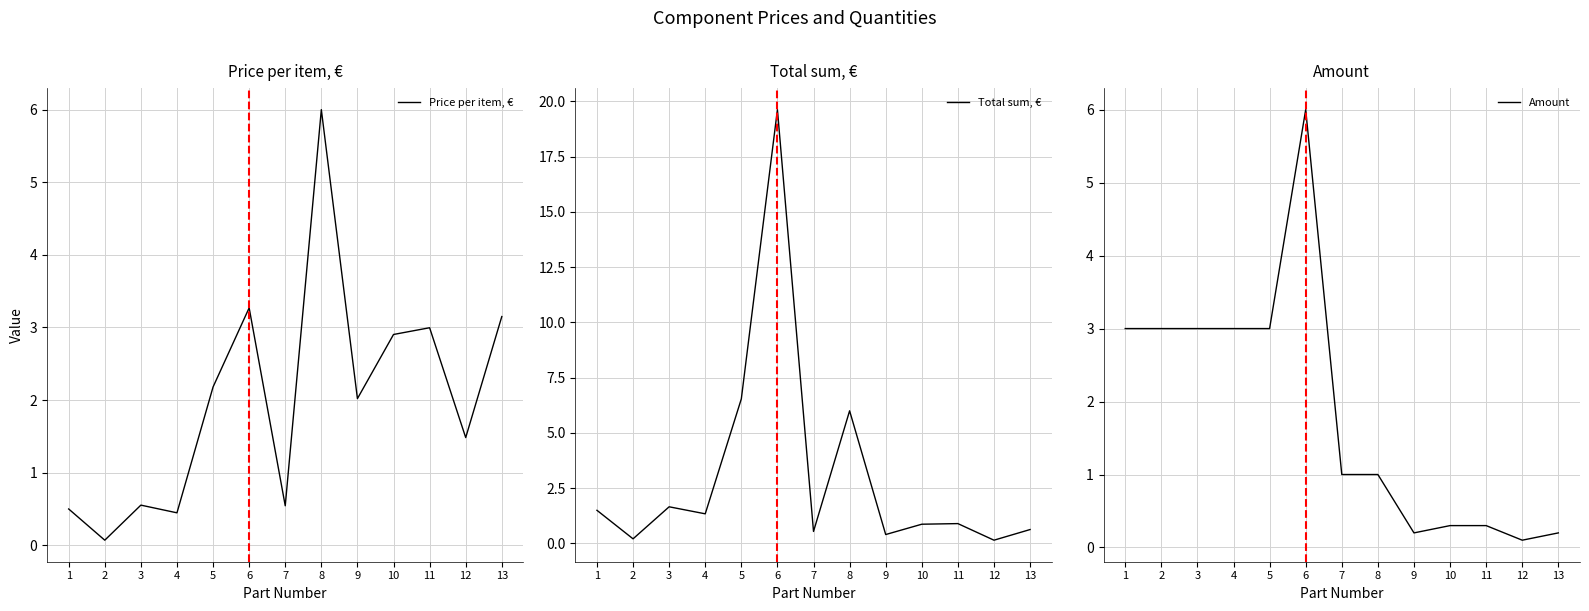

The Price per item, € series shows 3.1 at 5. True or false?

False